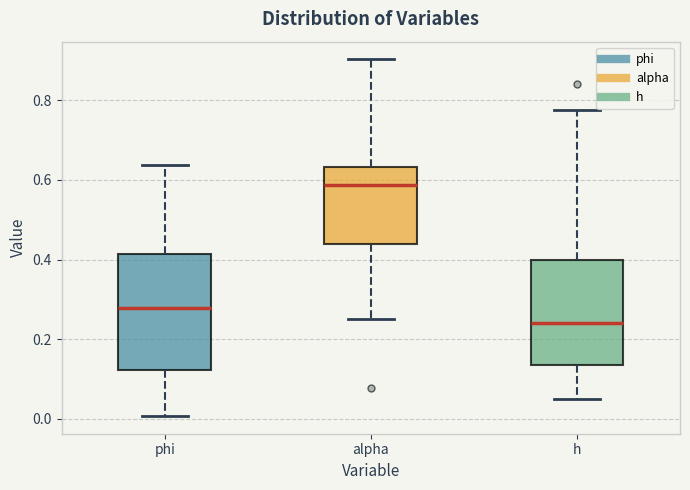

Comparing the boxes themselves (not the whiskers), which one is the tallest?

phi